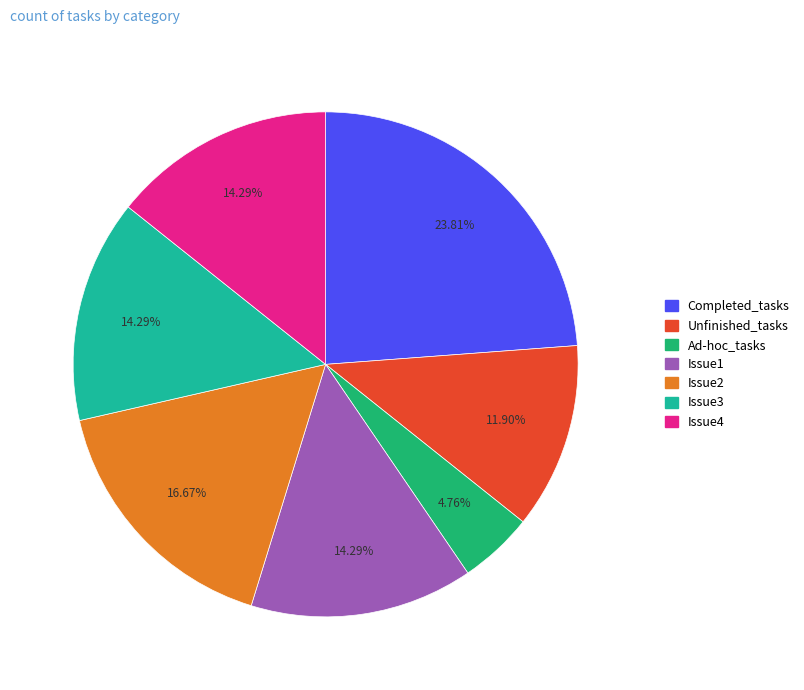

Does any single category account for the majority?

No